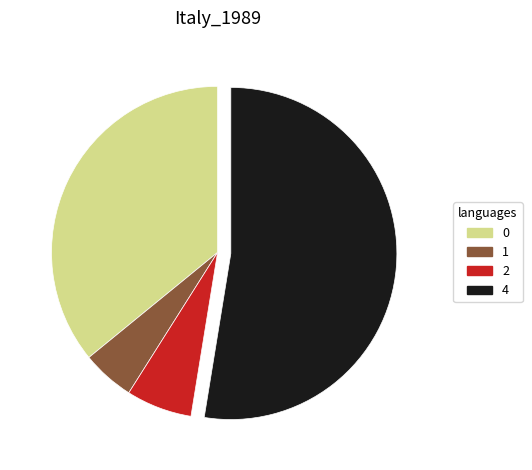

Combined, do 4 and 0 account for over 50%?

Yes